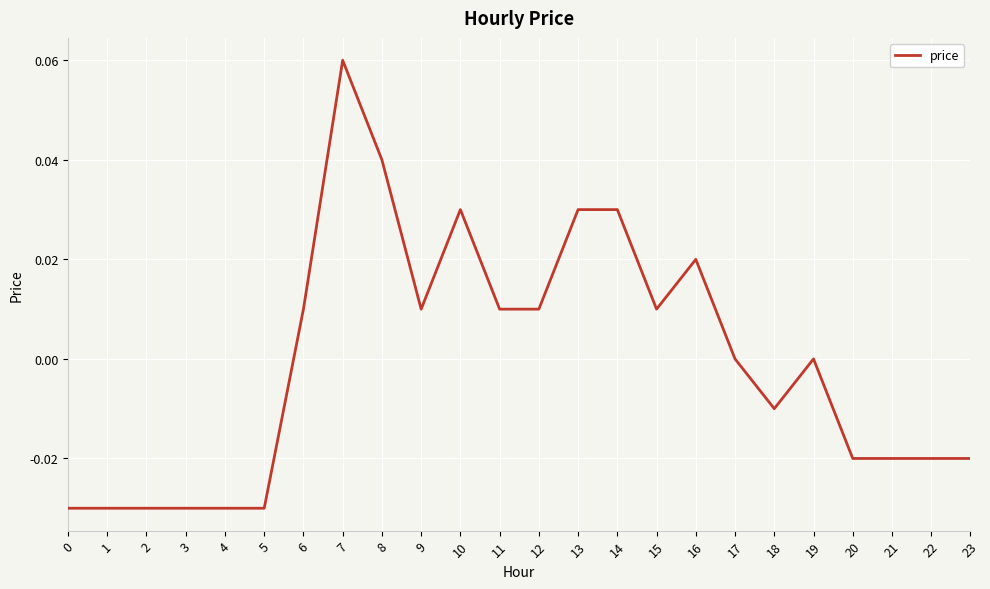

Is it true that the value at 20 is -0.0?

True